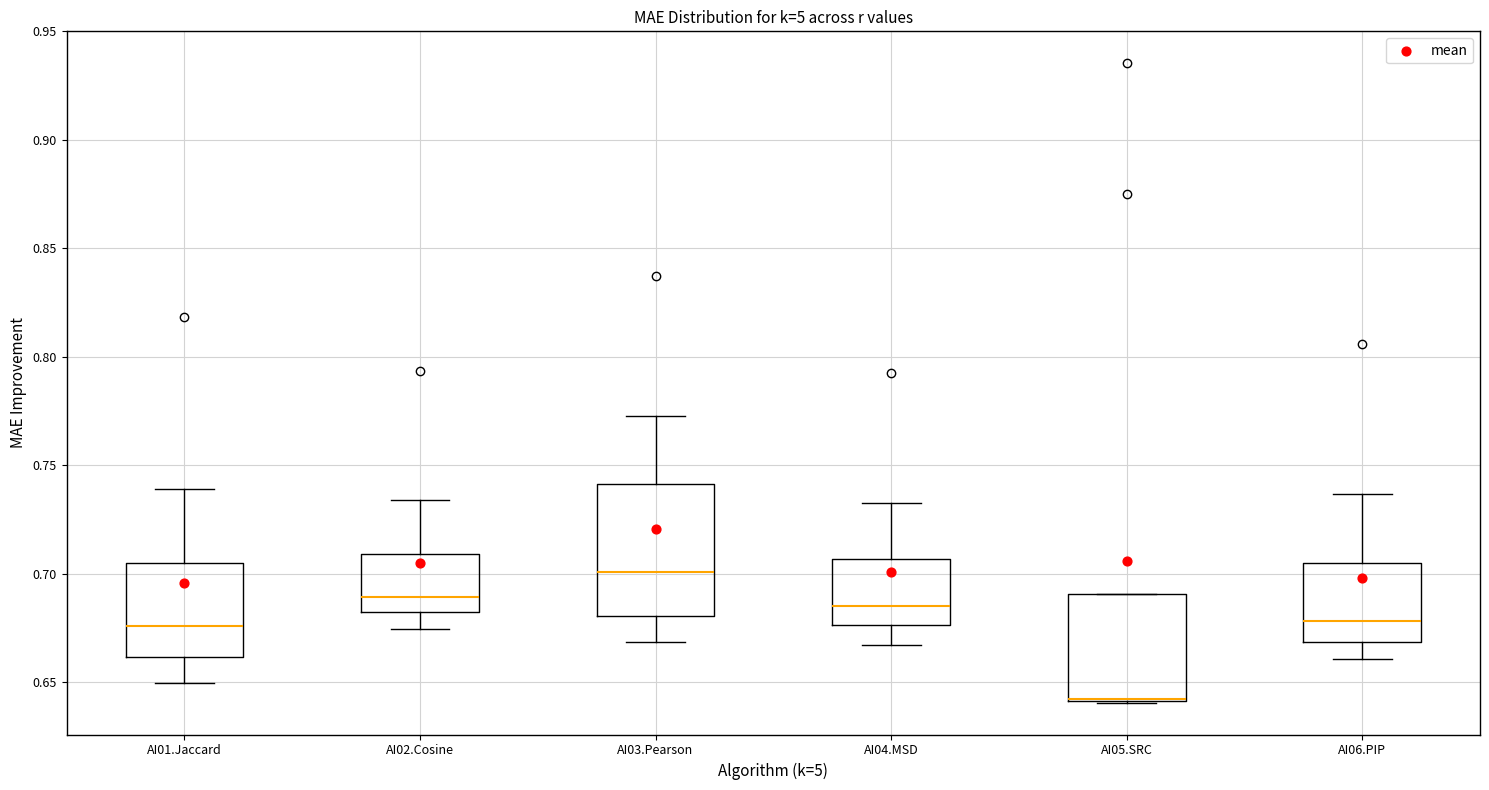

Reading left to right, read every box against the y-axis: the position of its median line, the range the box covers, and the ends of its whiskers. The values are not printed on the chart, so give them approximately, as read against the axis.

AI01.Jaccard: median 0.675, box 0.660 to 0.705, whiskers 0.650 to 0.740
AI02.Cosine: median 0.690, box 0.680 to 0.710, whiskers 0.675 to 0.735
AI03.Pearson: median 0.700, box 0.680 to 0.740, whiskers 0.670 to 0.775
AI04.MSD: median 0.685, box 0.675 to 0.705, whiskers 0.665 to 0.730
AI05.SRC: median 0.640 (drawn on the box's lower edge), box 0.640 to 0.690, whiskers 0.640 to 0.690
AI06.PIP: median 0.680, box 0.670 to 0.705, whiskers 0.660 to 0.735